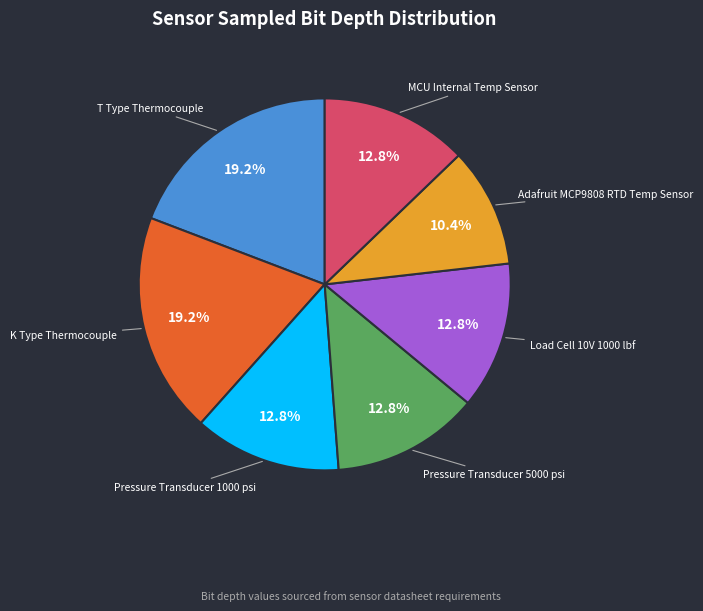

Count the number of slices in the pie.

7